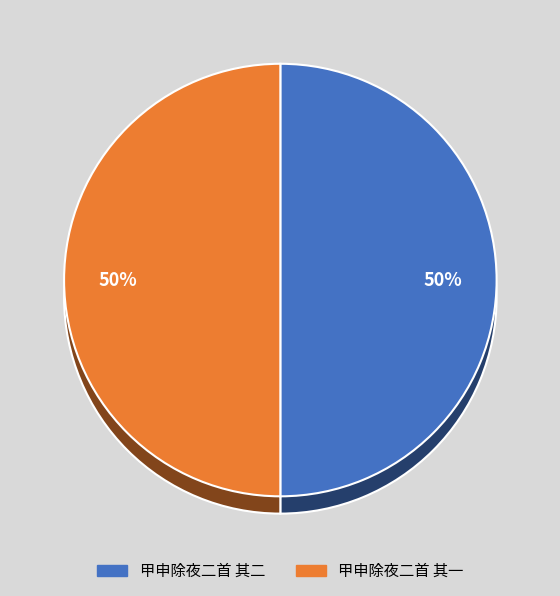

Which has a higher value, 甲申除夜二首 其二 or 甲申除夜二首 其一?

甲申除夜二首 其二